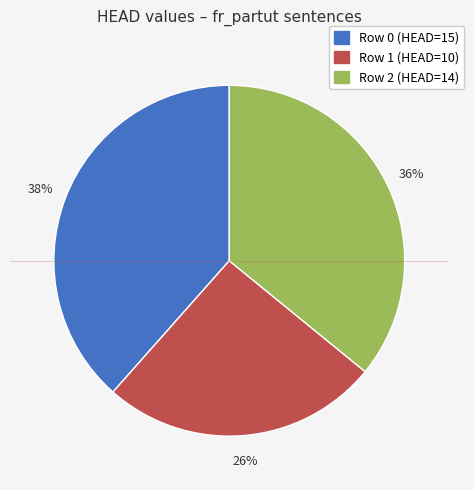

Count the number of slices in the pie.

3